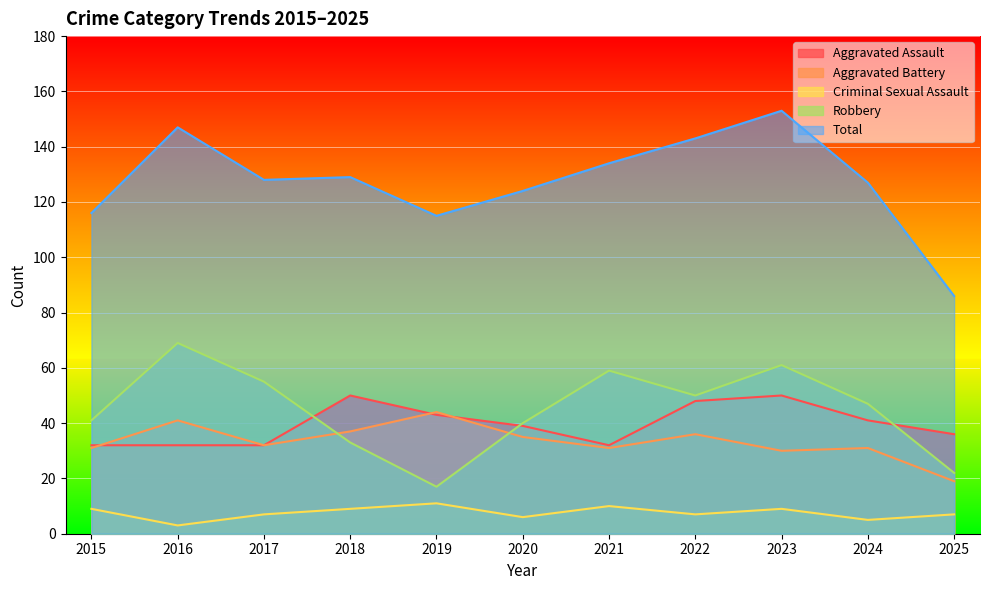

How many data points in Total are above 128?

5